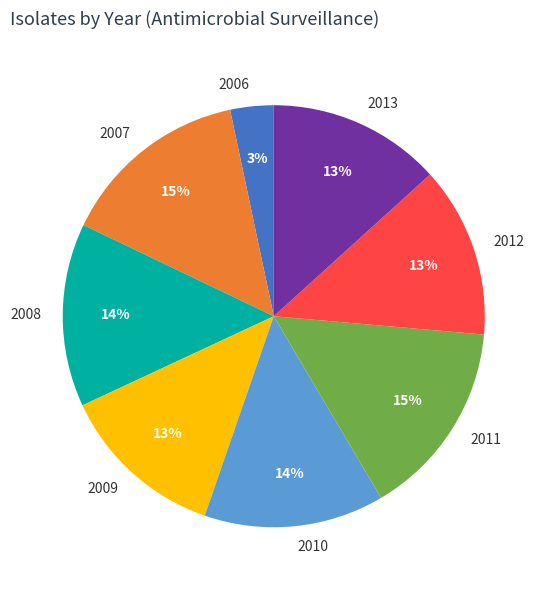

Count the number of slices in the pie.

8